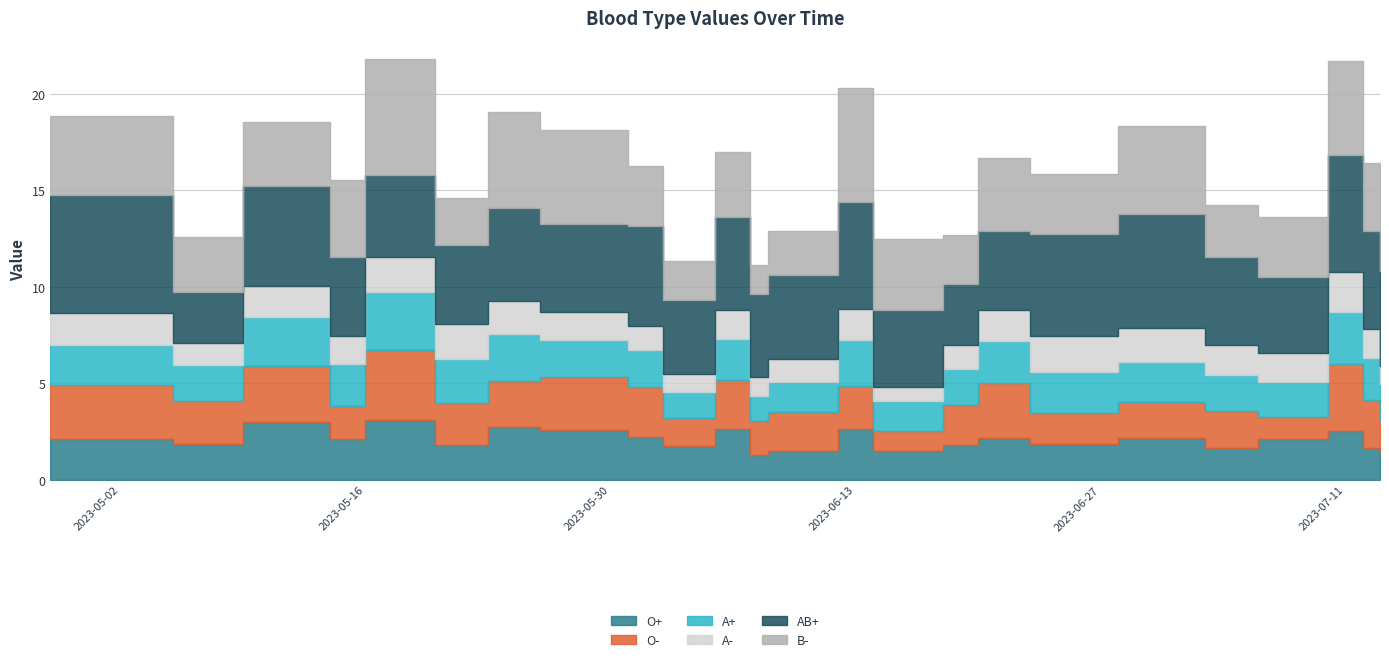

Where does the O- series first go above 2?

2023-04-28